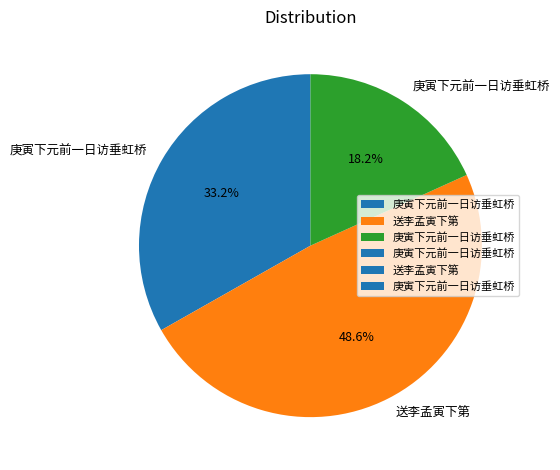

Does any single category account for the majority?

No